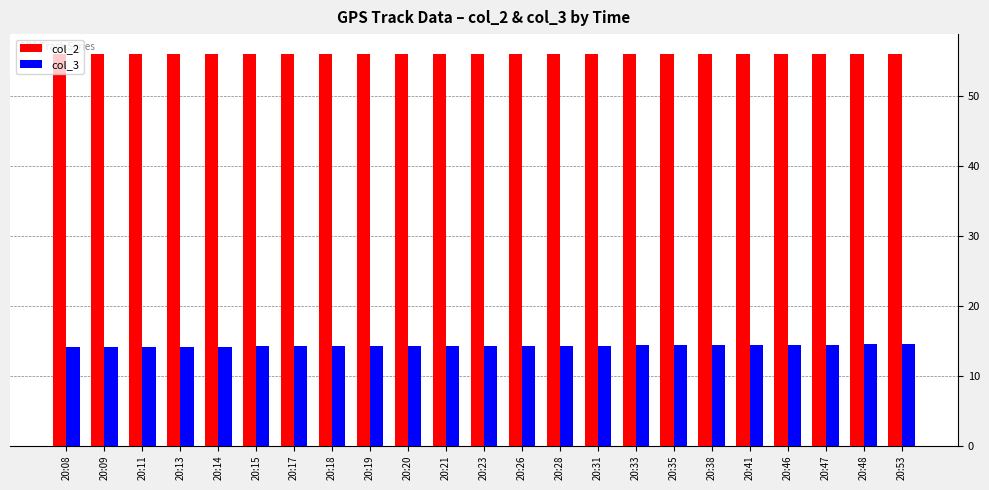

How many col_2 values are between 56 and 57?

23